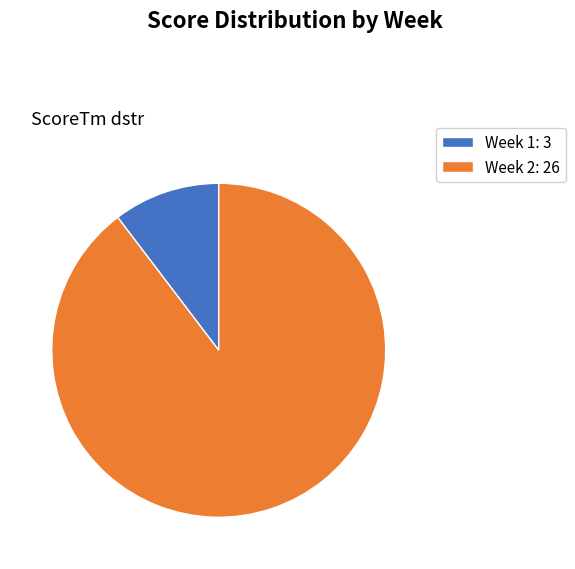

Do Week 2: 26 and Week 1: 3 together represent more than half of the pie?

Yes